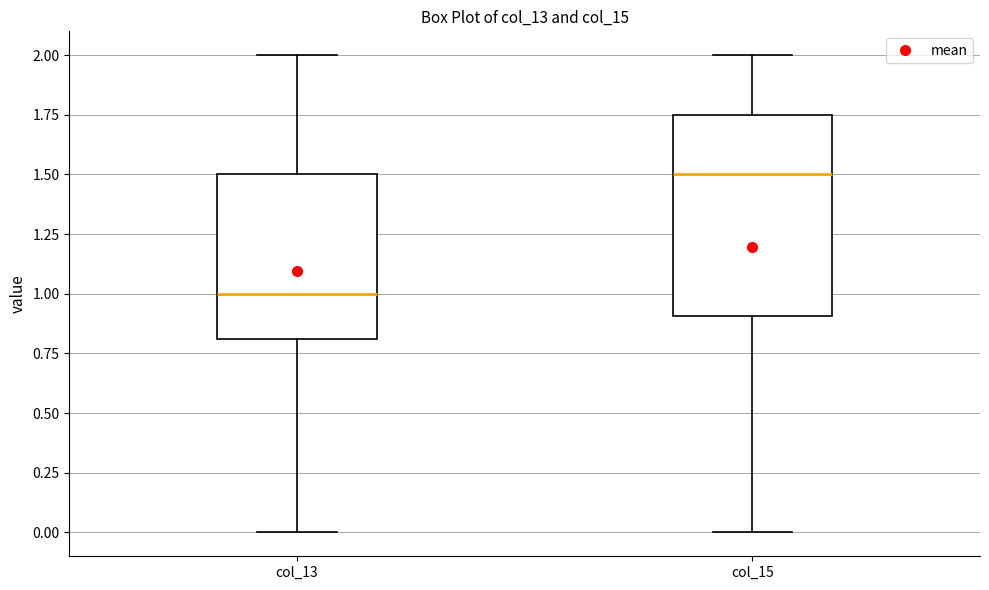

Reading left to right, read every box against the y-axis: the position of its median line, the range the box covers, and the ends of its whiskers. The values are not printed on the chart, so give them approximately, as read against the axis.

col_13: median 1.00, box 0.80 to 1.50, whiskers 0.00 to 2.00
col_15: median 1.50, box 0.90 to 1.75, whiskers 0.00 to 2.00